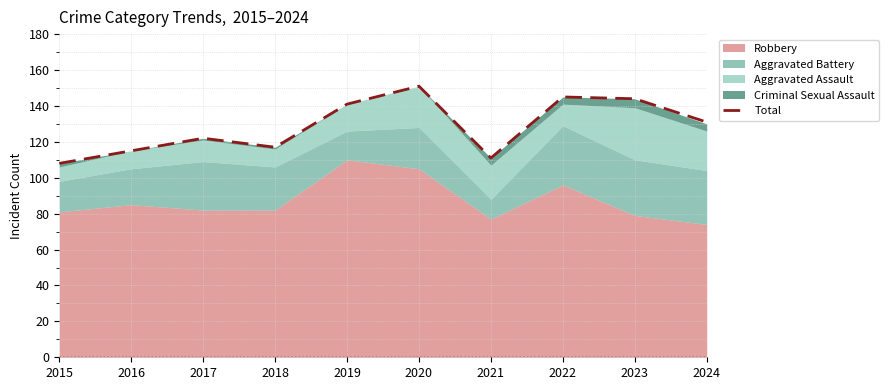

How many values are below 131?

5